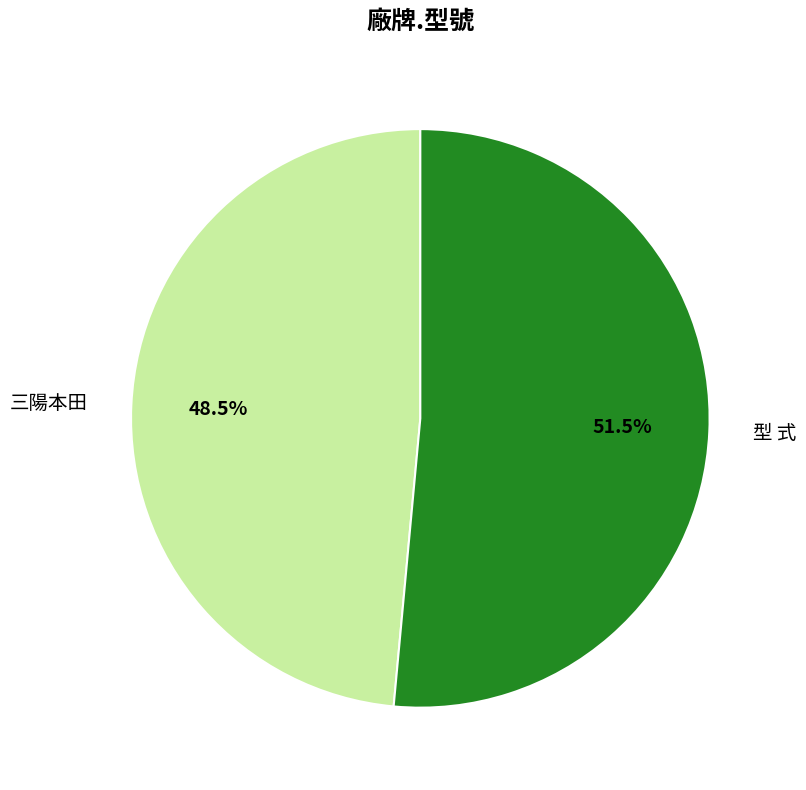

Combined, do 型 式 and 三陽本田 account for over 50%?

Yes